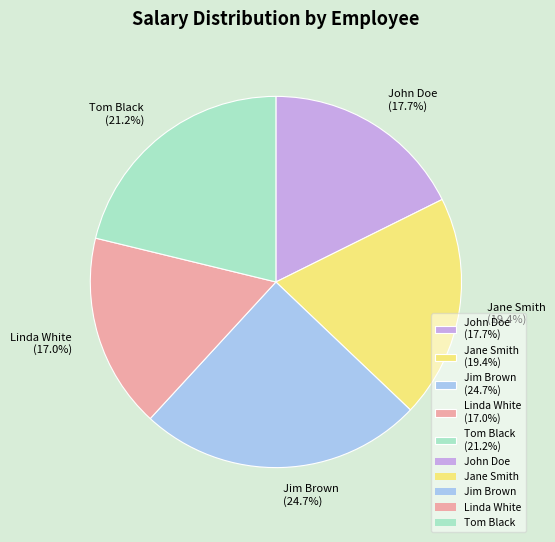

True or false: John Doe accounts for 7% of the total.

False